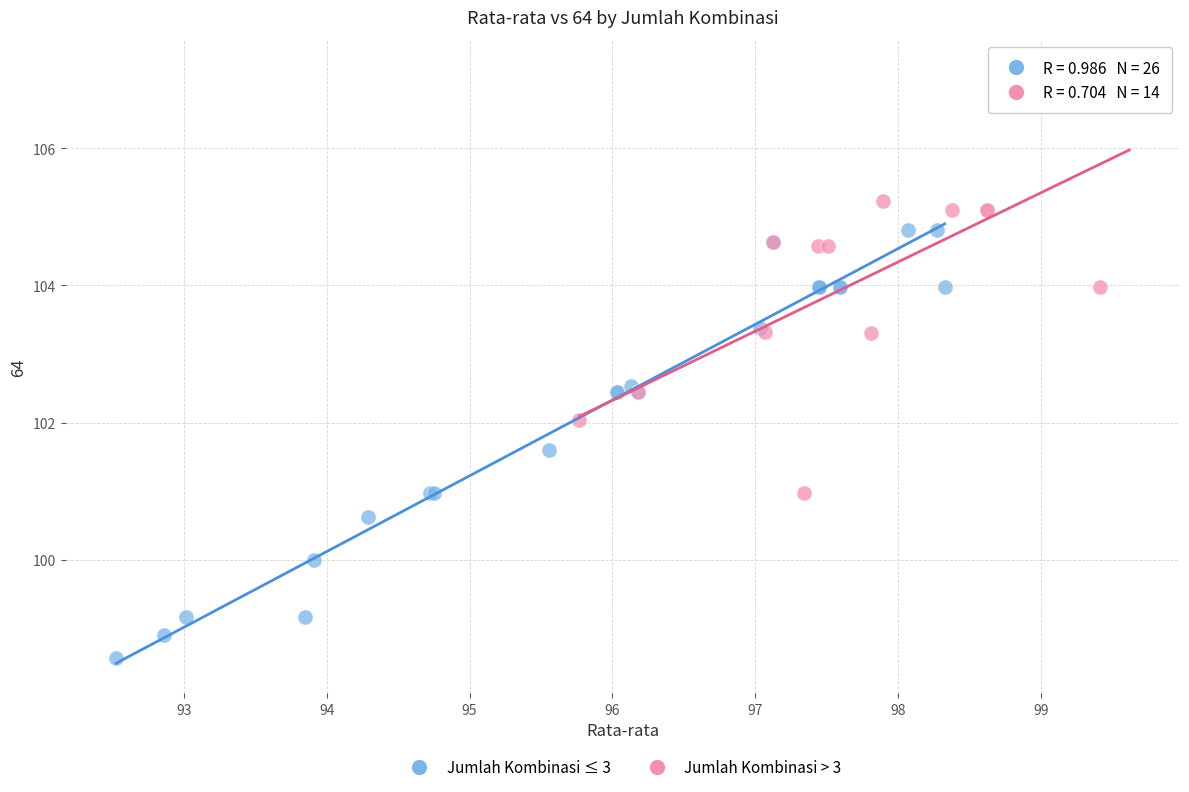

Which series contains the highest Y value?

Jumlah Kombinasi > 3